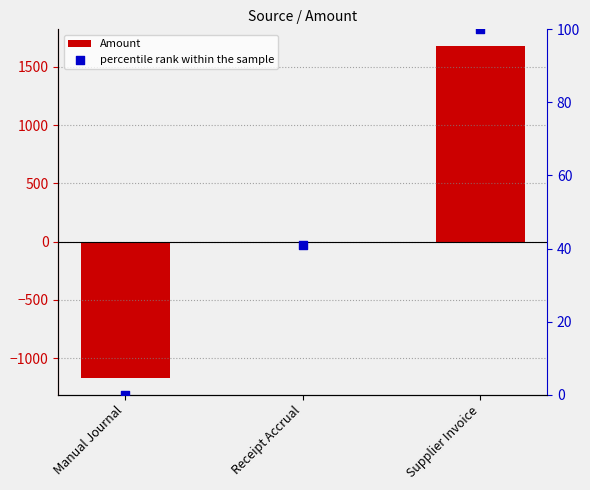

What is the total value across all series at Manual Journal?

-1170.7